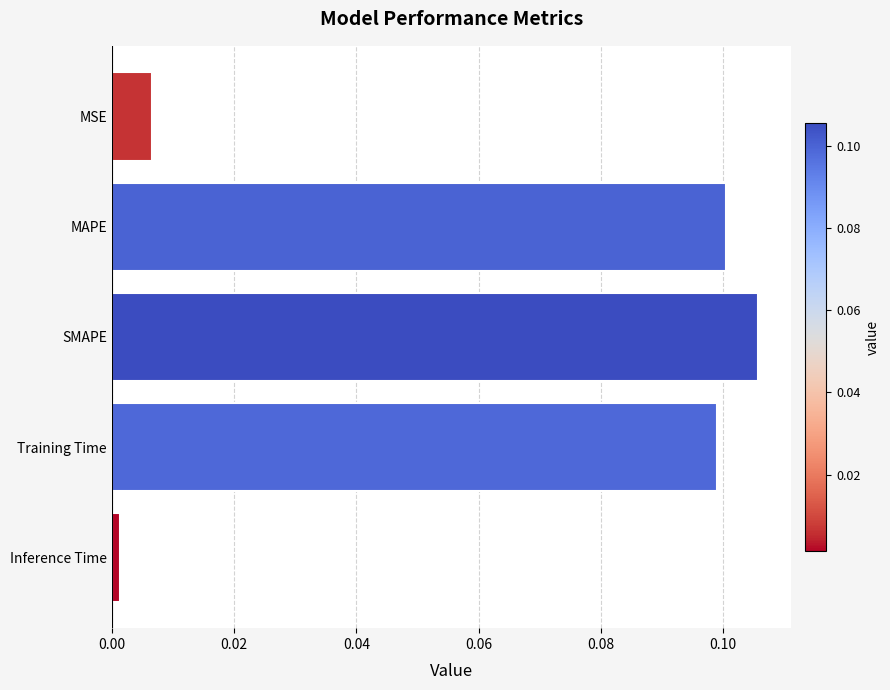

Which label corresponds to the largest value in the chart?

SMAPE